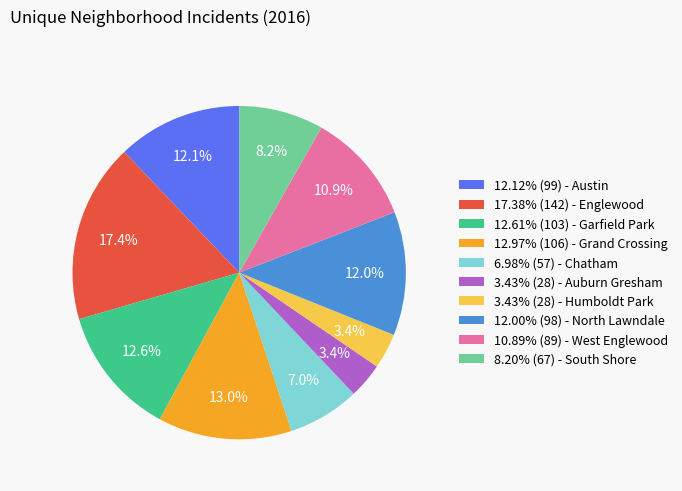

Combined, do 12.12% (99) - Austin and 3.43% (28) - Auburn Gresham account for over 50%?

No